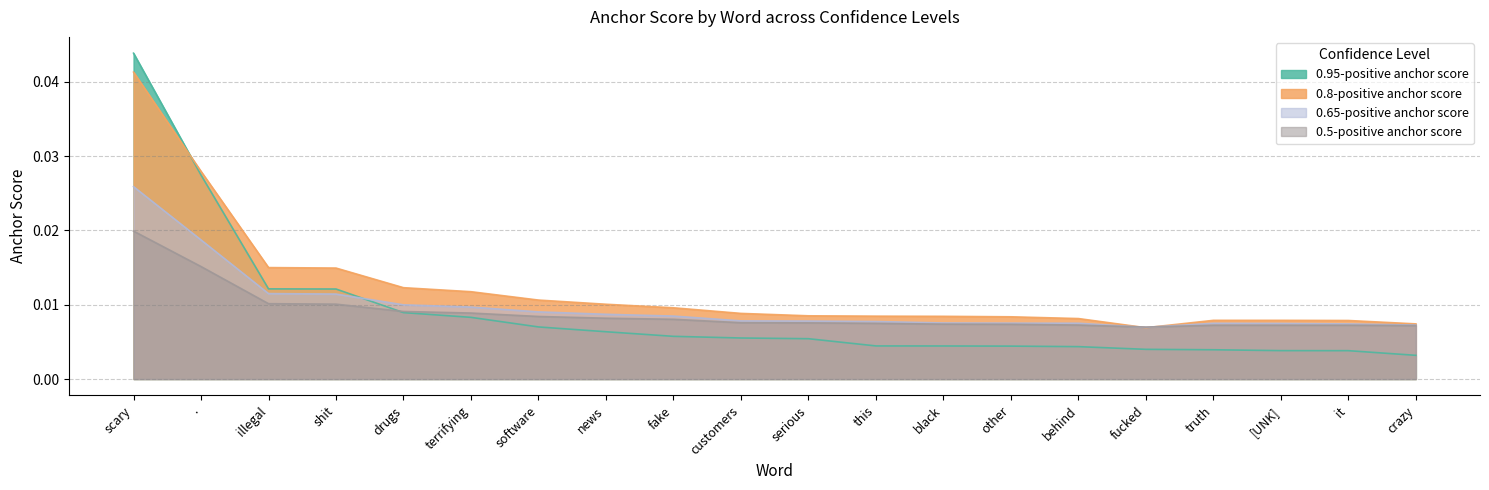

At how many categories does at least one series exceed 0?

20